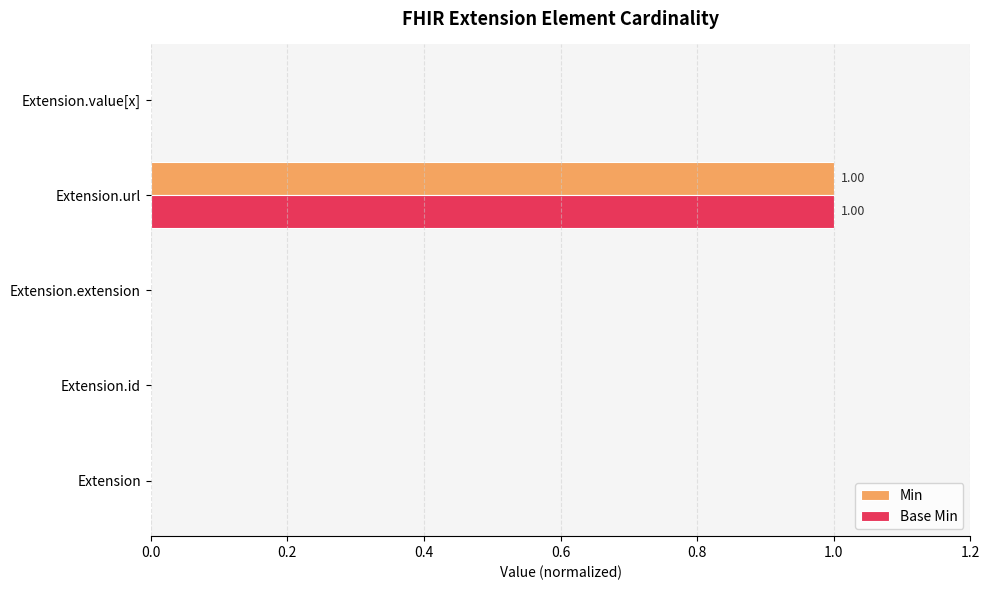

At which category does the chart reach its peak across all series?

Extension.url